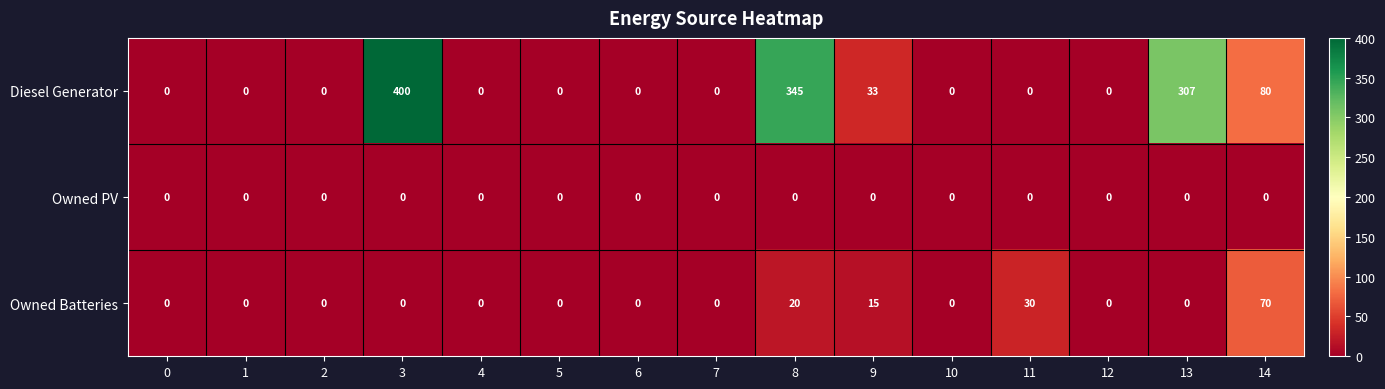

Which series has the largest total across all categories?

Diesel Generator